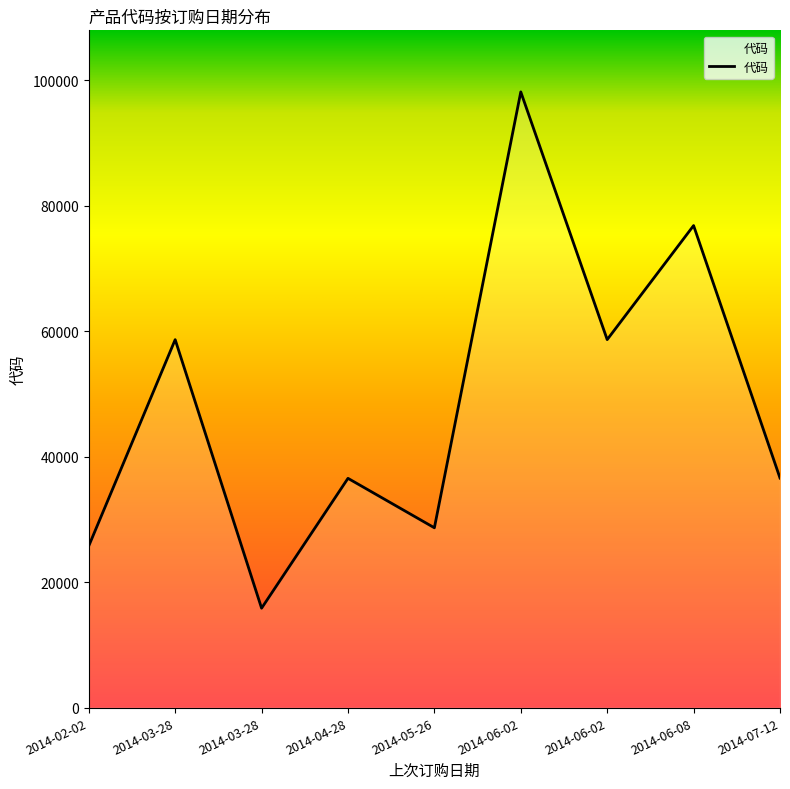

How many lines are shown in the chart?

1